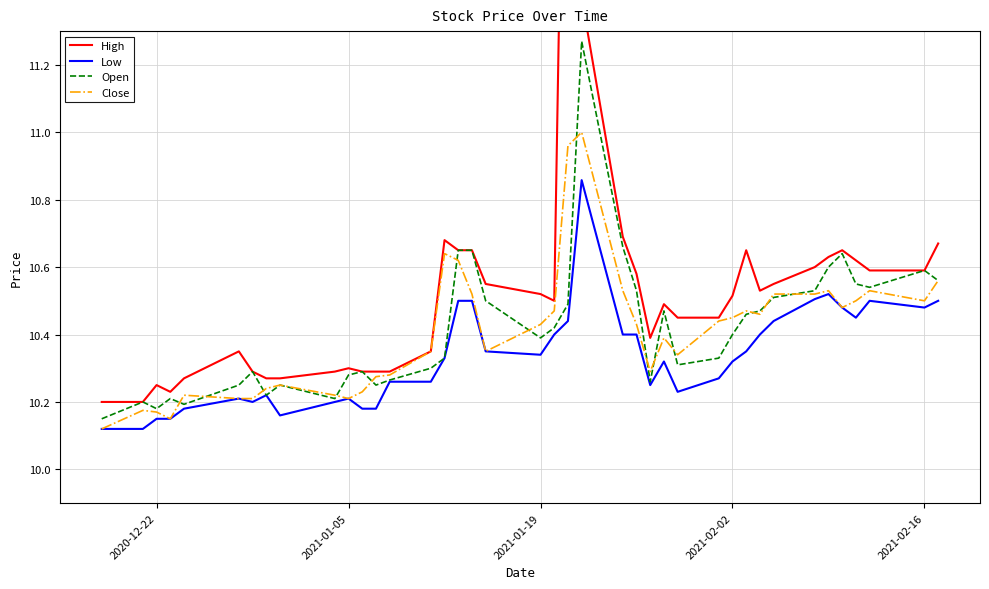

What is the difference between the maximum and second lowest values in the Low series?

0.7